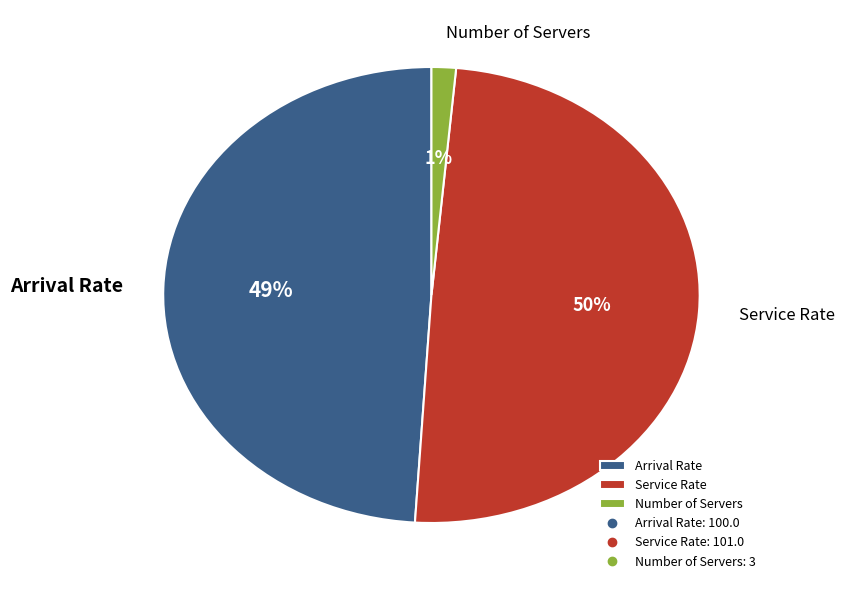

Between Number of Servers and Service Rate, which is larger?

Service Rate